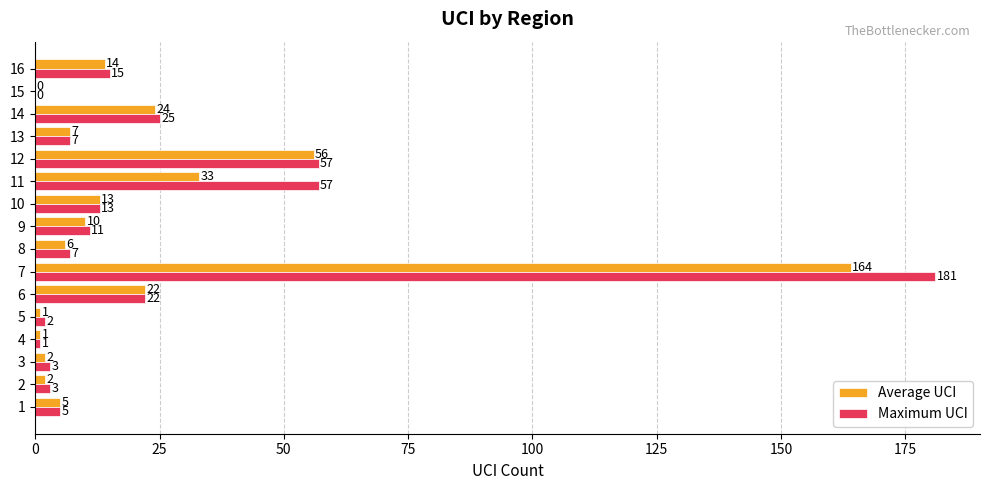

What are all the series names shown in the legend?

Average UCI, Maximum UCI